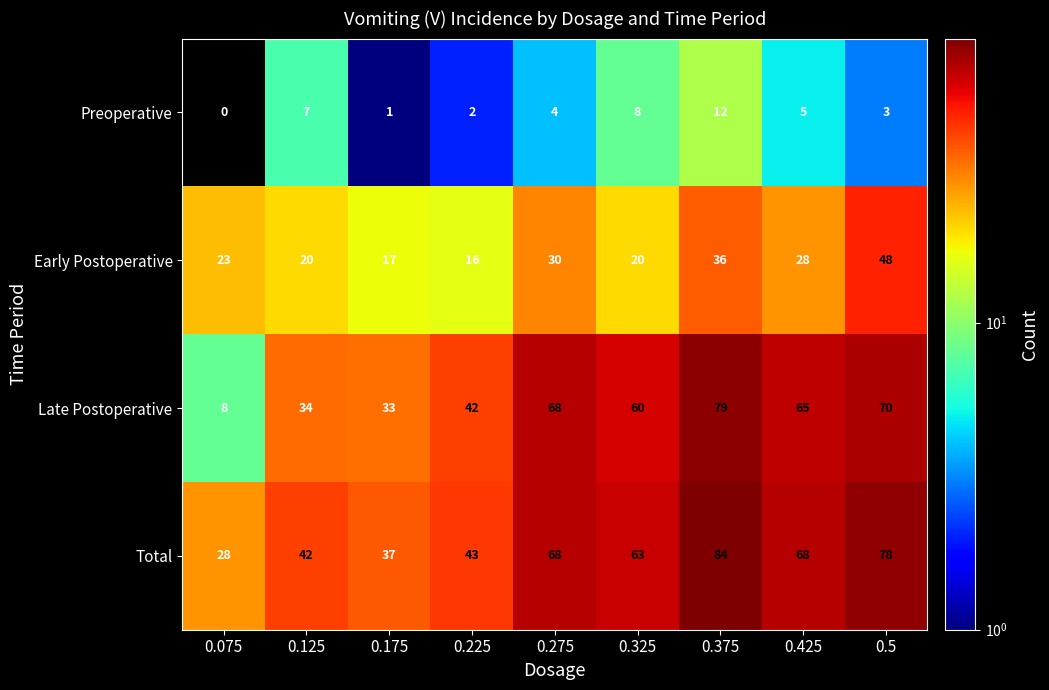

At which label is Early Postoperative closest to 32?

0.275